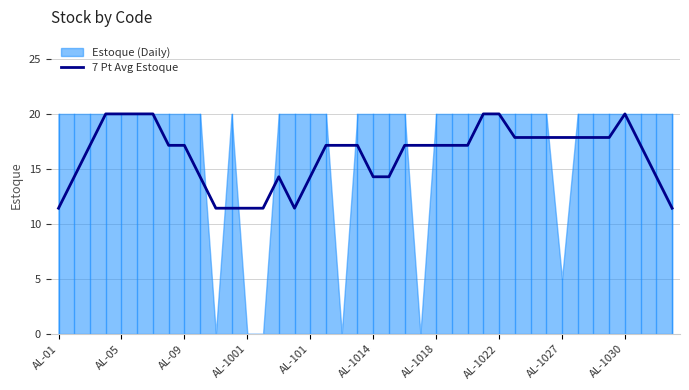

True or false: 7 Pt Avg Estoque has a value of 31.8 at AL-1027.

False